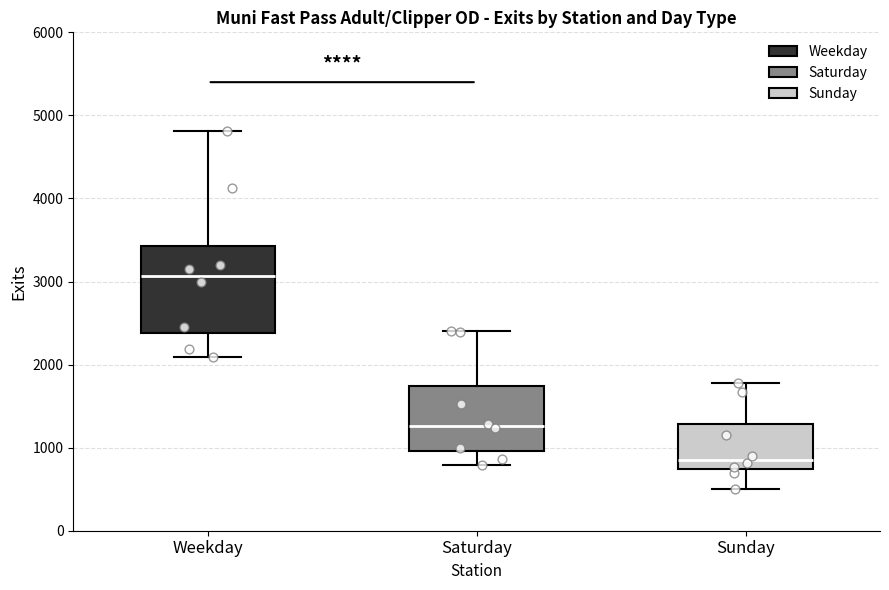

Reading left to right, transcribe this box plot: for each box, give where its median line is, the range the box spans, and where its two whiskers end, as read against the y-axis. The values are not printed on the chart, so give them approximately, as read against the axis.

Weekday: median 3100, box 2400 to 3400, whiskers 2100 to 4800
Saturday: median 1300, box 1000 to 1700, whiskers 800 to 2400
Sunday: median 900, box 700 to 1300, whiskers 500 to 1800